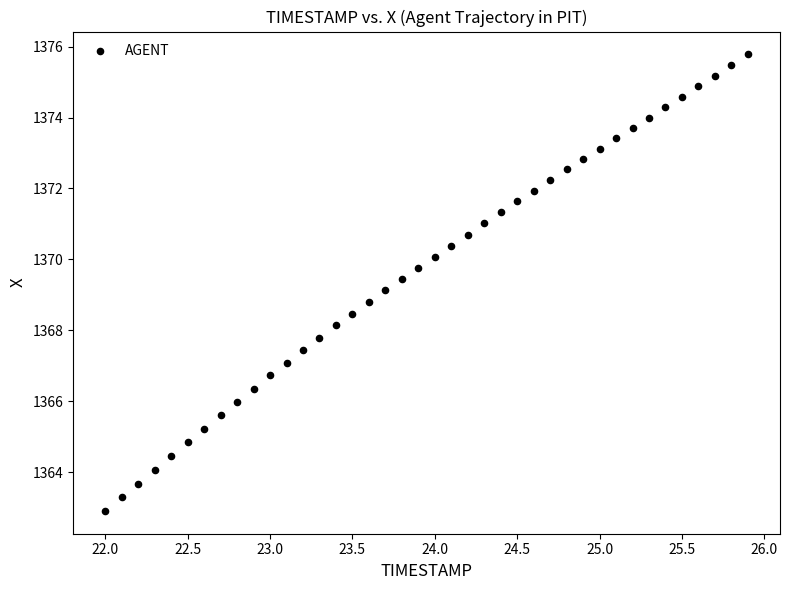

What is the range of X values (max minus min)?

3.9